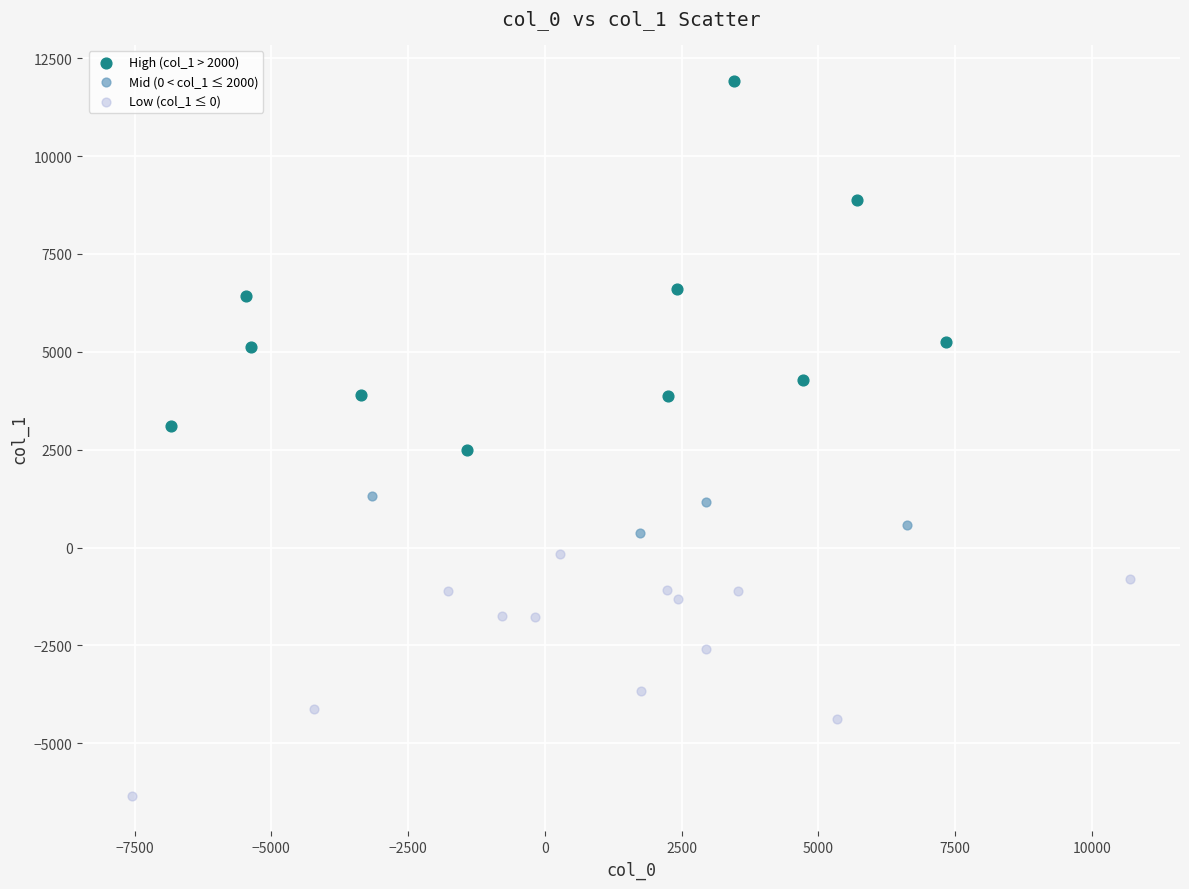

What are all the series names shown in the legend?

High (col_1 > 2000), Mid (0 < col_1 ≤ 2000), Low (col_1 ≤ 0)